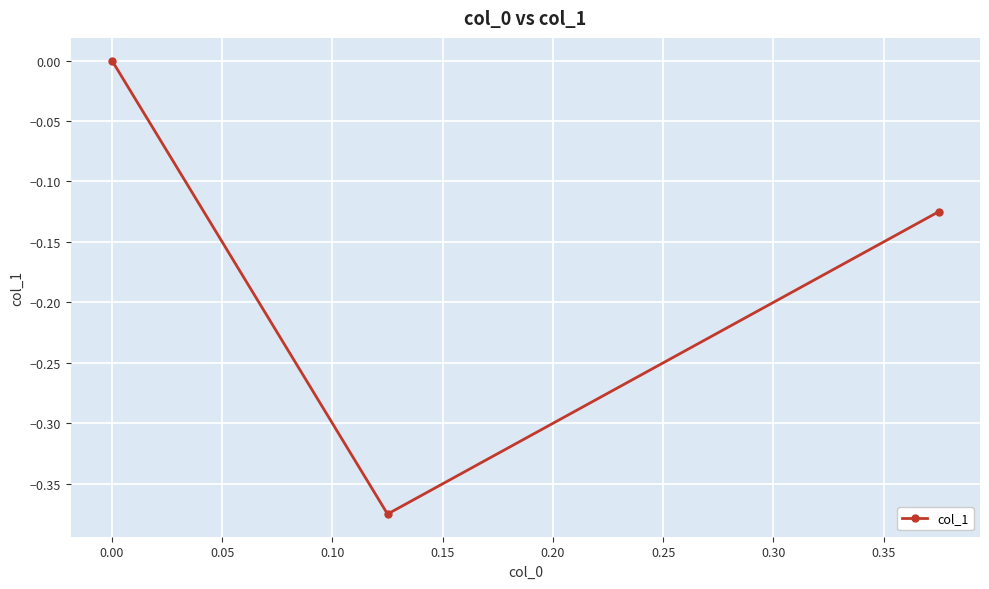

What is the sum of all values?

-0.5